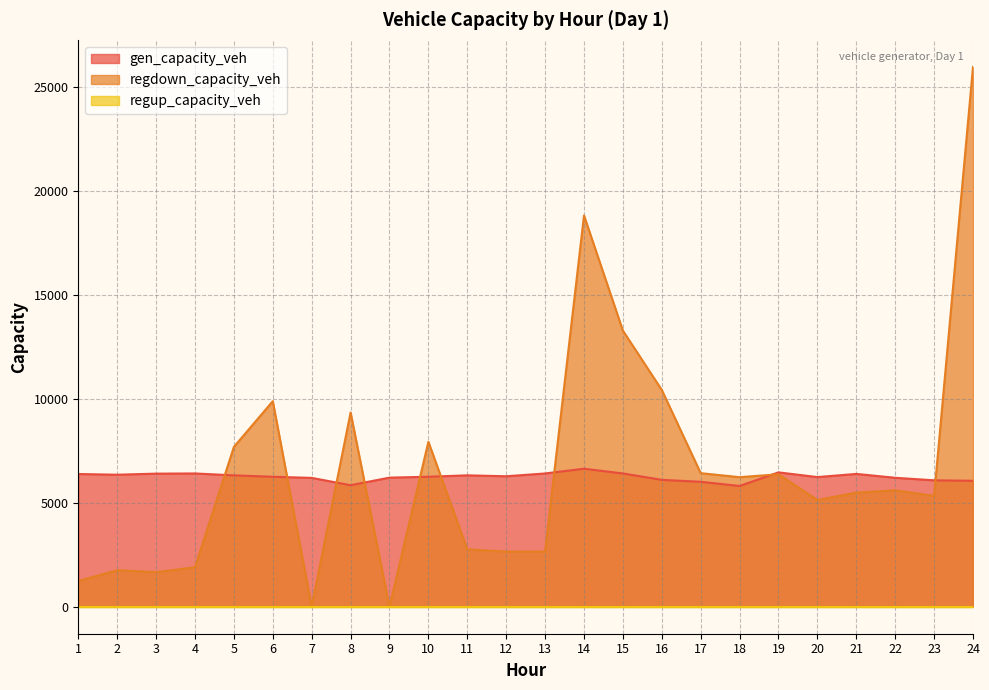

What value does the regdown_capacity_veh series have at 20?

5138.6